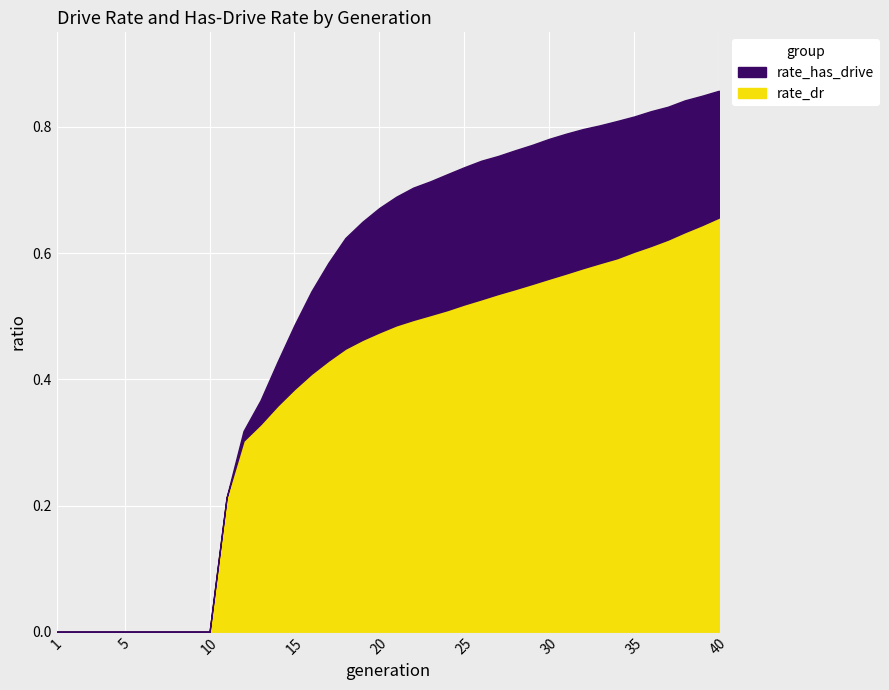

What is the difference between the maximum and minimum values in the rate_has_drive series?

0.9